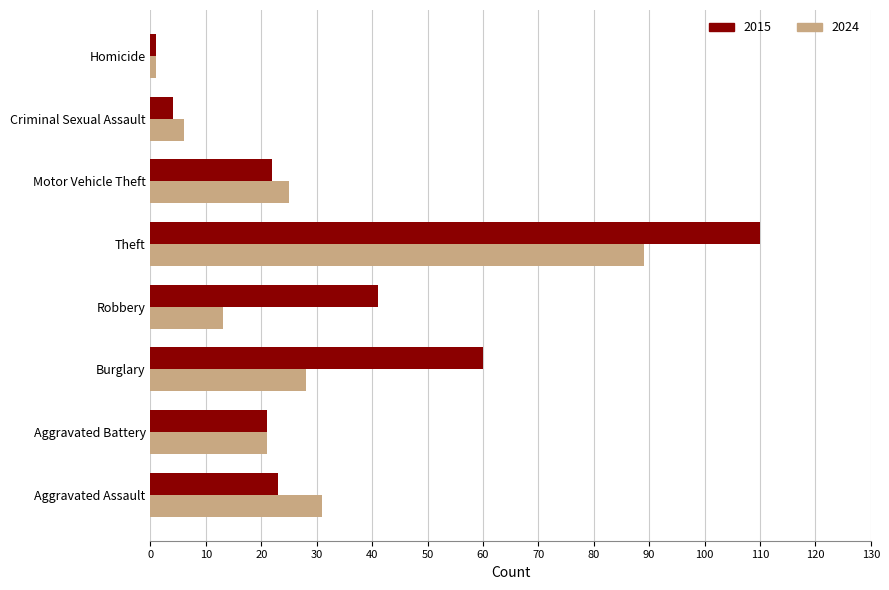

How many data points in 2024 are less than 25?

4